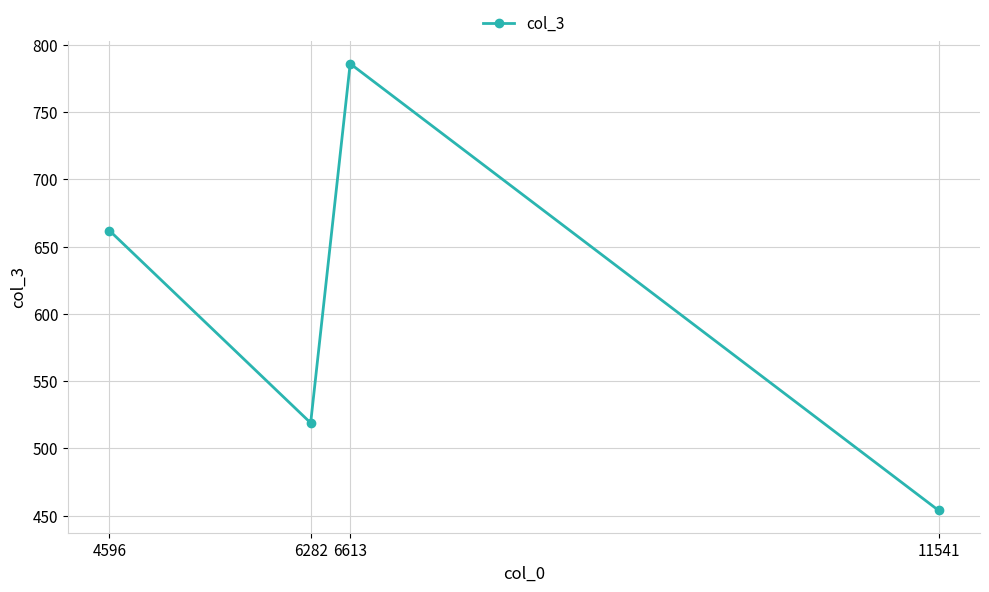

At which label is the value closest to 620?

4596